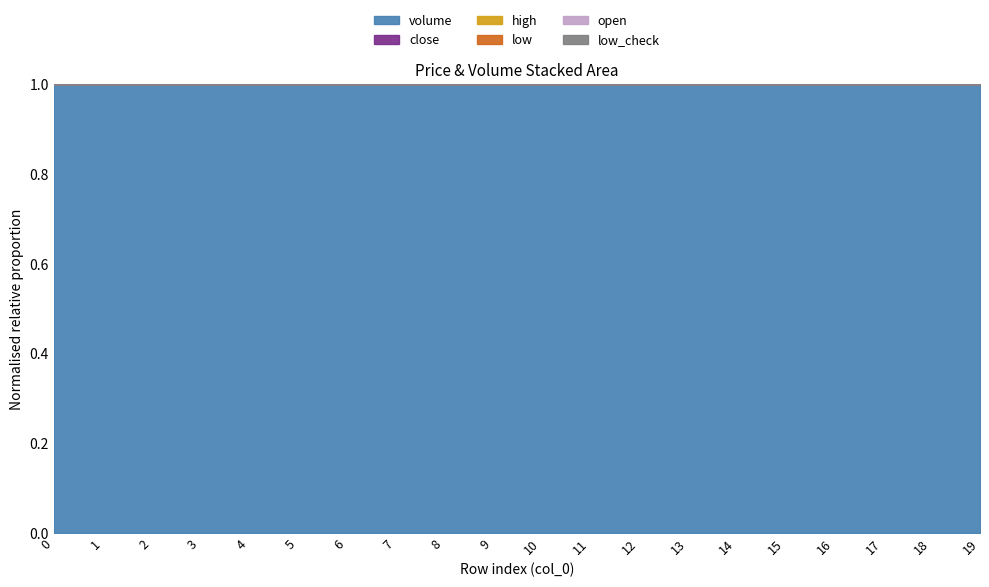

Which series changed the most between 2 and 9?

volume